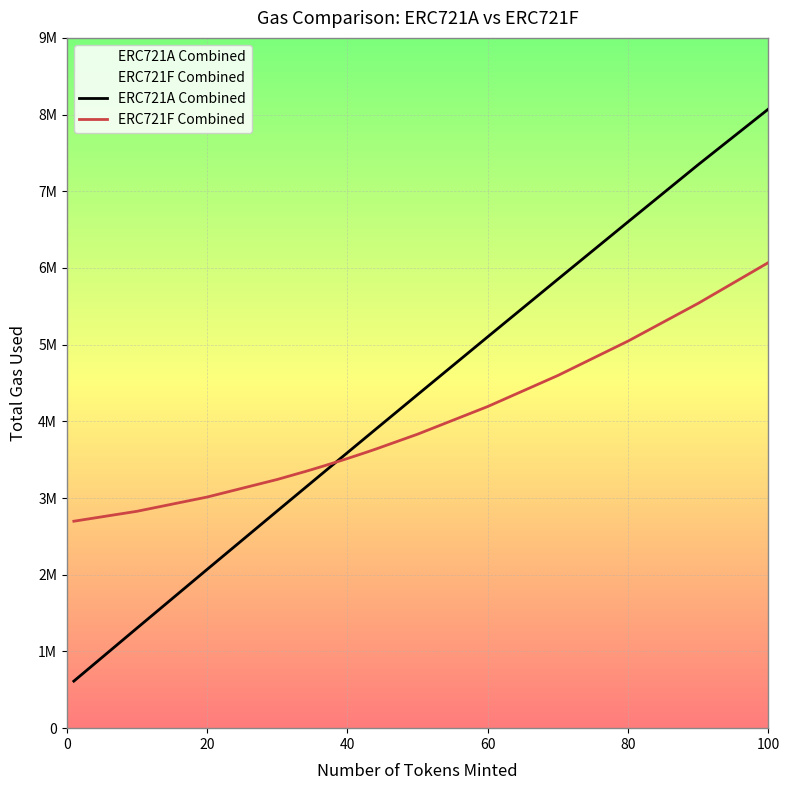

What is the value of the ERC721A Combined point at the 3rd from the left?

2070118